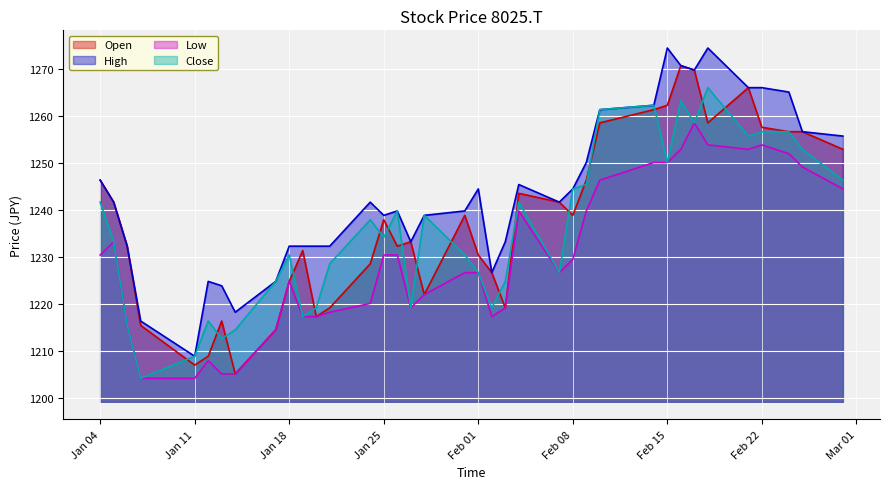

What is the spread (max minus min) of values at Feb 01?

17.8